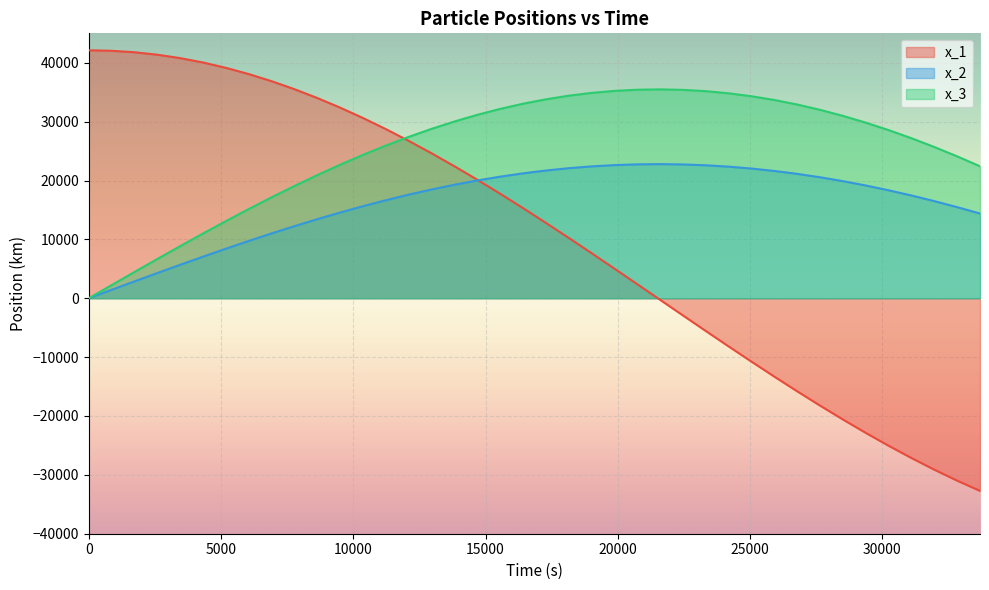

List the series in order of their overall mean, highest first.

x_3, x_2, x_1